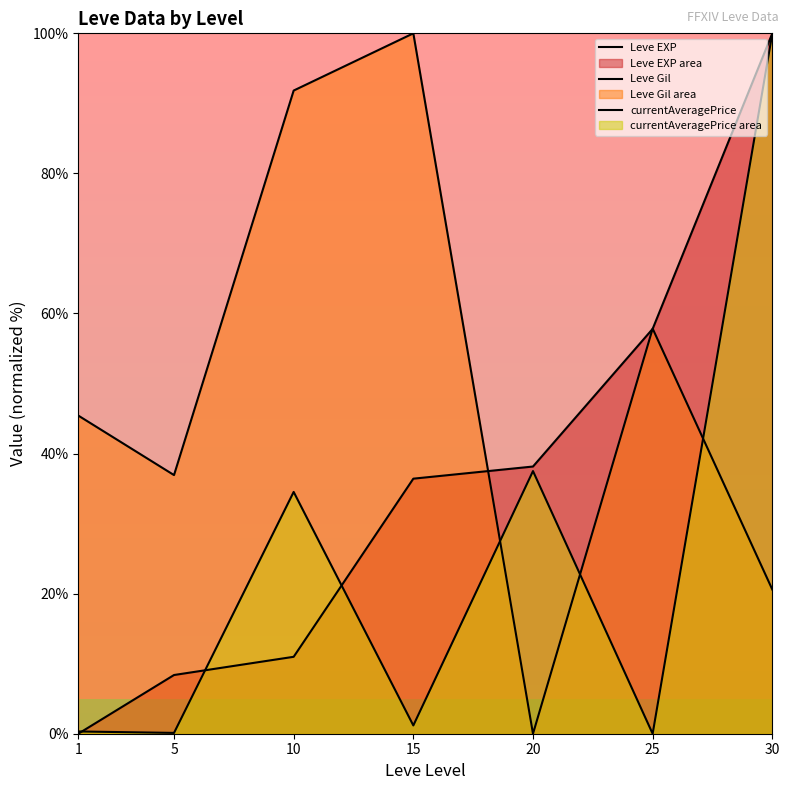

At which category does the chart reach its minimum across all series?

1